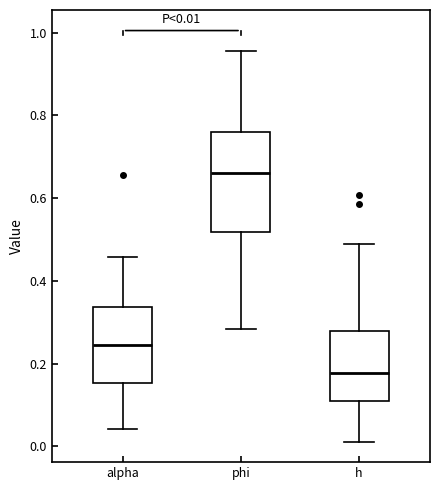

Which box's median line is the lowest?

h